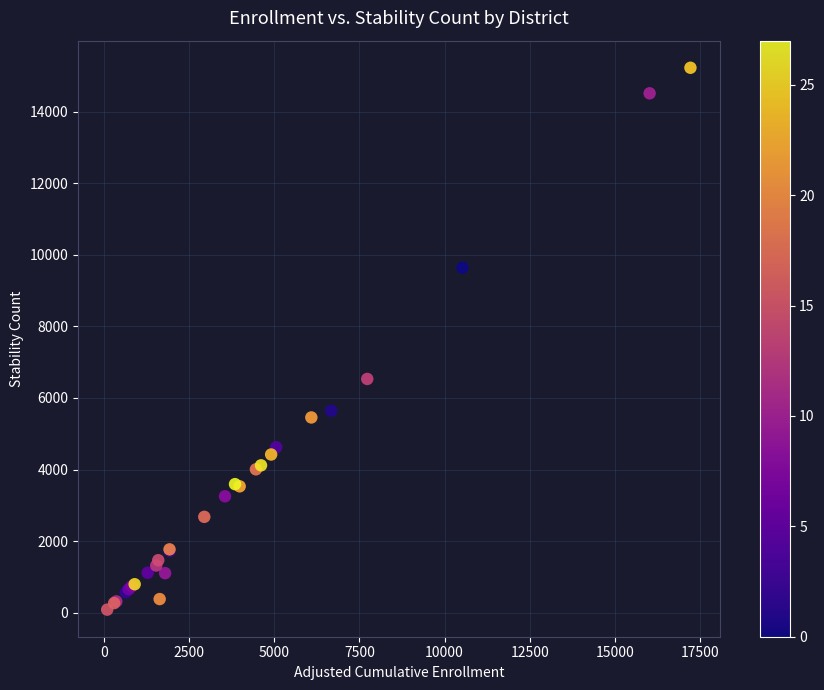

What Y value in the scatter plot is closest to 7656?

6532